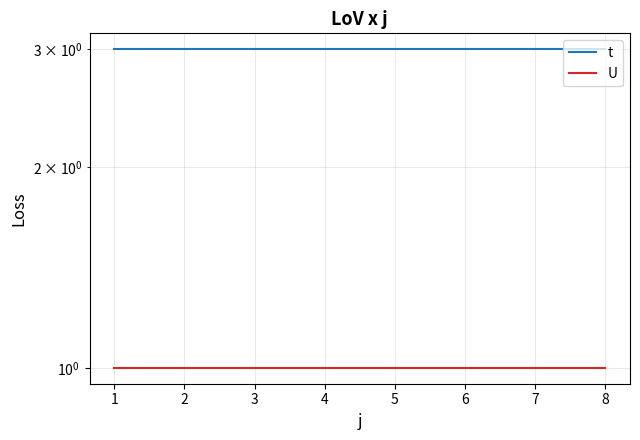

Which series has the largest range (max minus min)?

t